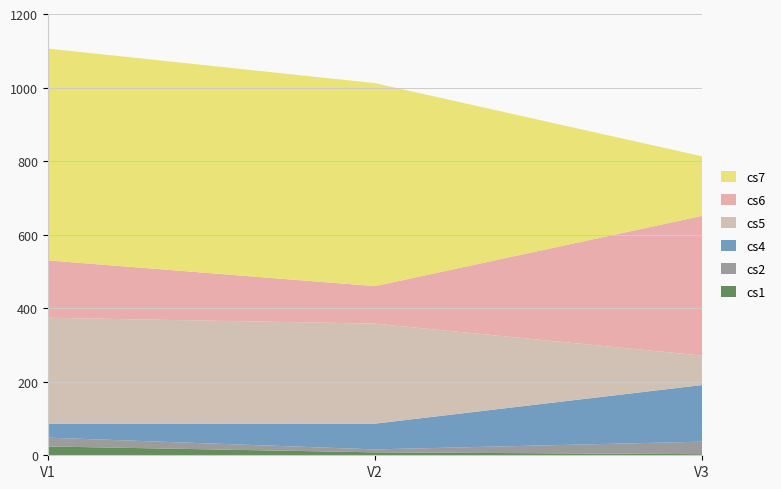

Reading left to right, extract all data points from this chart.

cs1: V1=24	V2=8	V3=3
cs2: V1=24	V2=8	V3=34
cs4: V1=38	V2=70	V3=154
cs5: V1=288	V2=272	V3=80
cs6: V1=156	V2=102	V3=380
cs7: V1=576	V2=552	V3=162